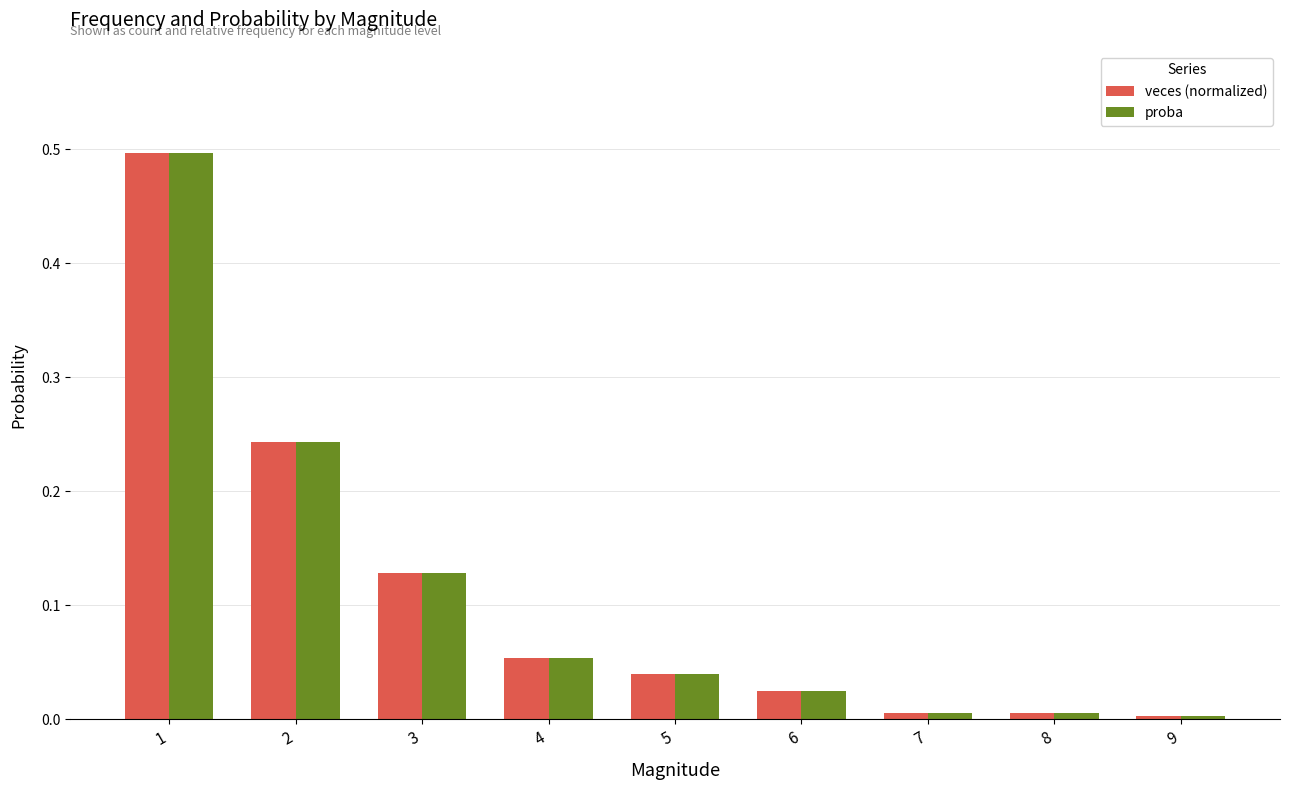

What is the difference between the maximum and minimum values in the proba series?

0.5